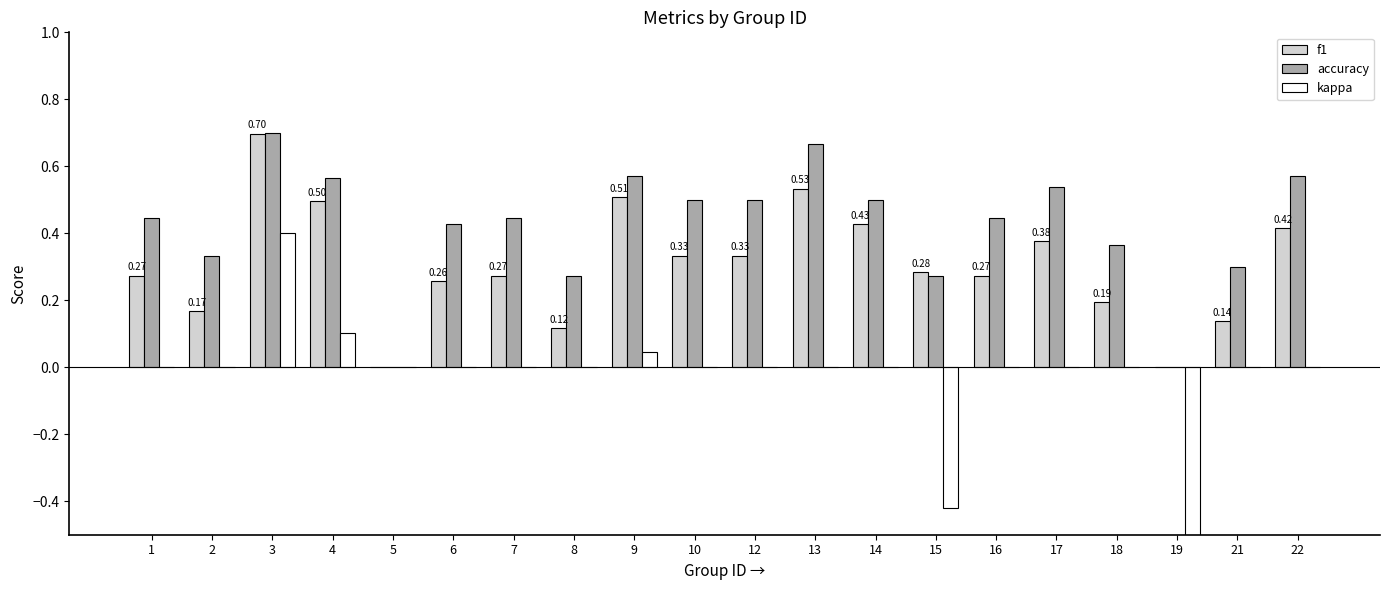

Reading left to right, transcribe all the data shown in this chart.

f1: 1=0.3	2=0.2	3=0.7	4=0.5	5=0.0	6=0.3	7=0.3	8=0.1	9=0.5	10=0.3	12=0.3	13=0.5	14=0.4	15=0.3	16=0.3	17=0.4	18=0.2	19=0.0	21=0.1	22=0.4
accuracy: 1=0.4	2=0.3	3=0.7	4=0.6	5=0.0	6=0.4	7=0.4	8=0.3	9=0.6	10=0.5	12=0.5	13=0.7	14=0.5	15=0.3	16=0.4	17=0.5	18=0.4	19=0.0	21=0.3	22=0.6
kappa: 1=0.0	2=0.0	3=0.4	4=0.1	5=0.0	6=0.0	7=0.0	8=0.0	9=0.0	10=0.0	12=0.0	13=0.0	14=0.0	15=-0.4	16=0.0	17=0.0	18=0.0	19=-1.0	21=0.0	22=0.0